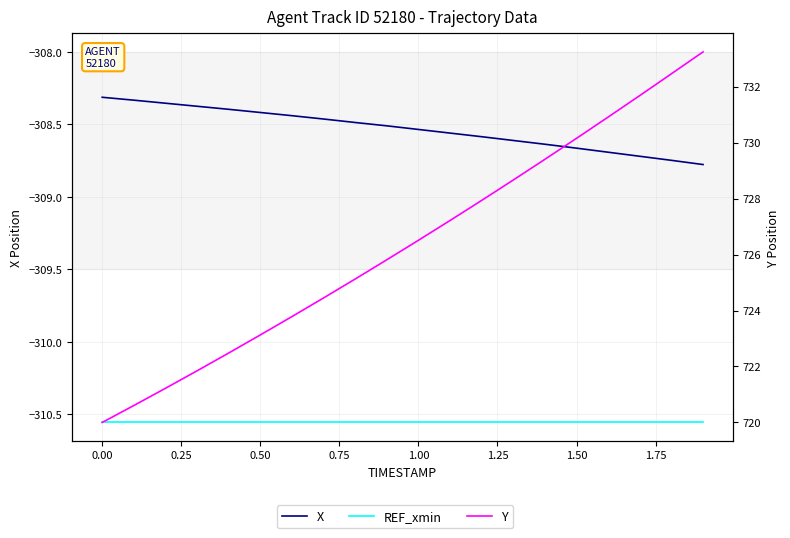

What is the sum of all REF_xmin values?

-6211.1